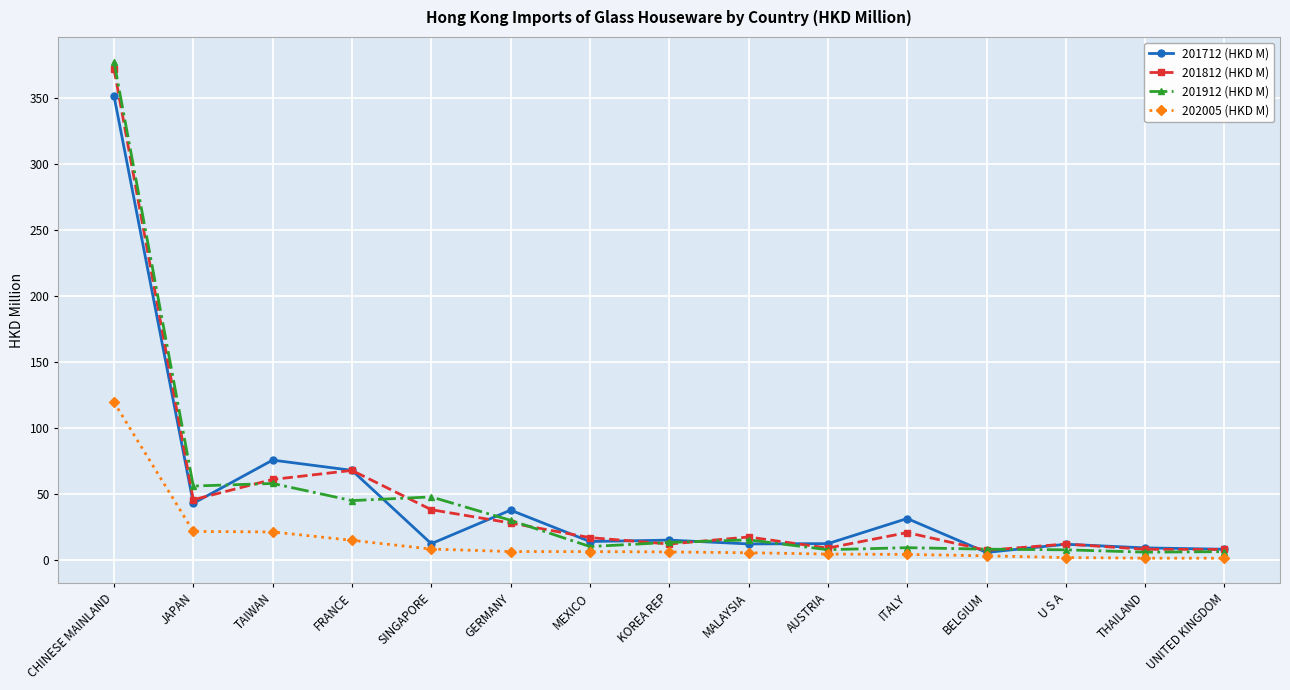

At which category is the sum across all series the highest?

CHINESE MAINLAND